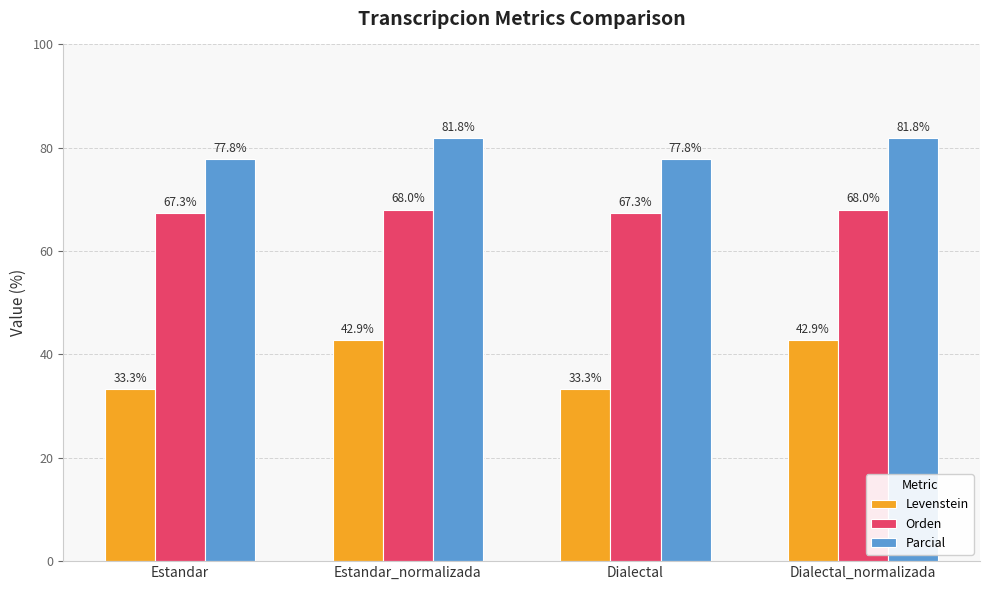

What is the maximum value shown in the chart?

81.8